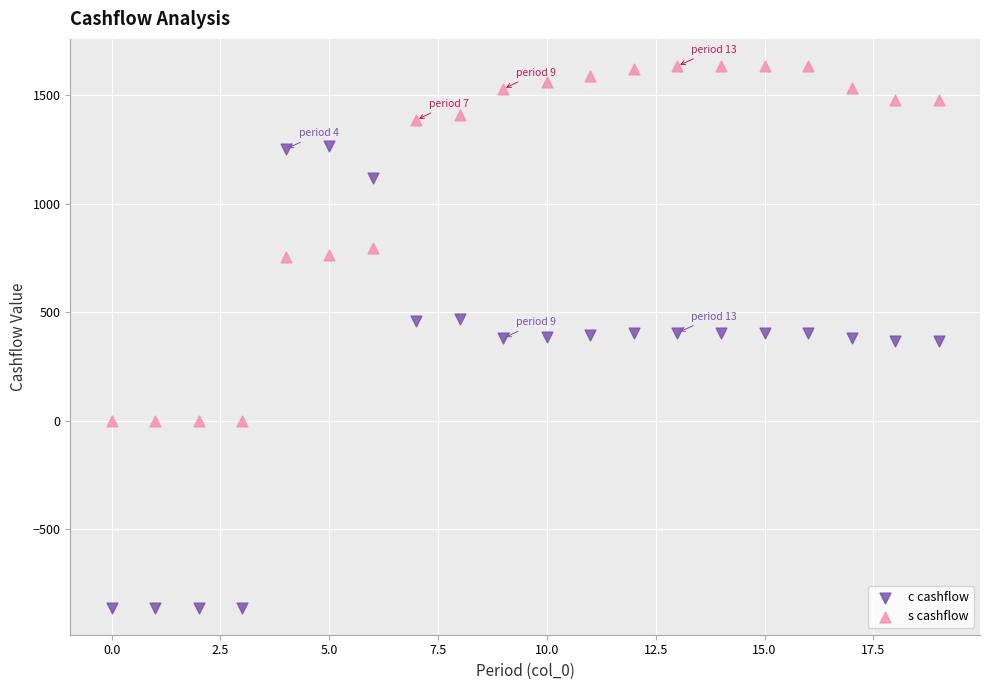

Across all data points, what is the range of Y values (max minus min)?

2496